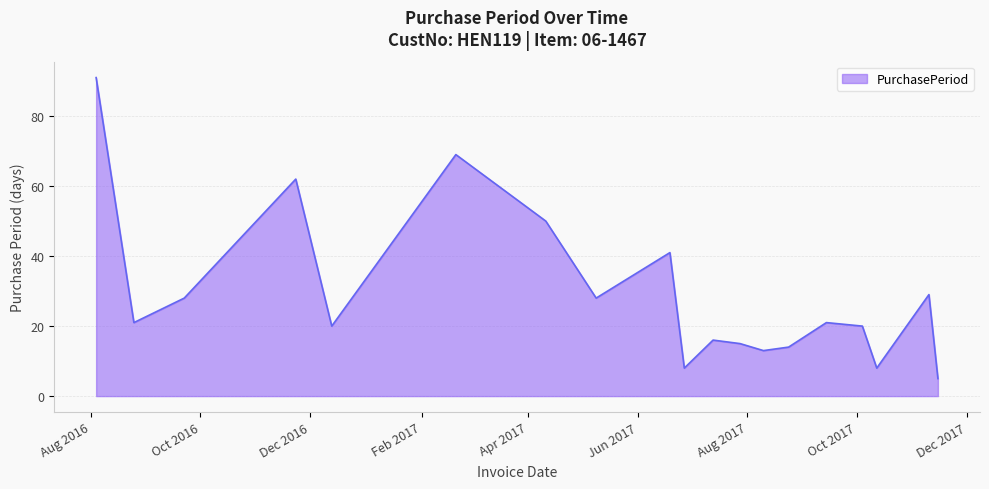

What is the minimum value shown in the chart?

5